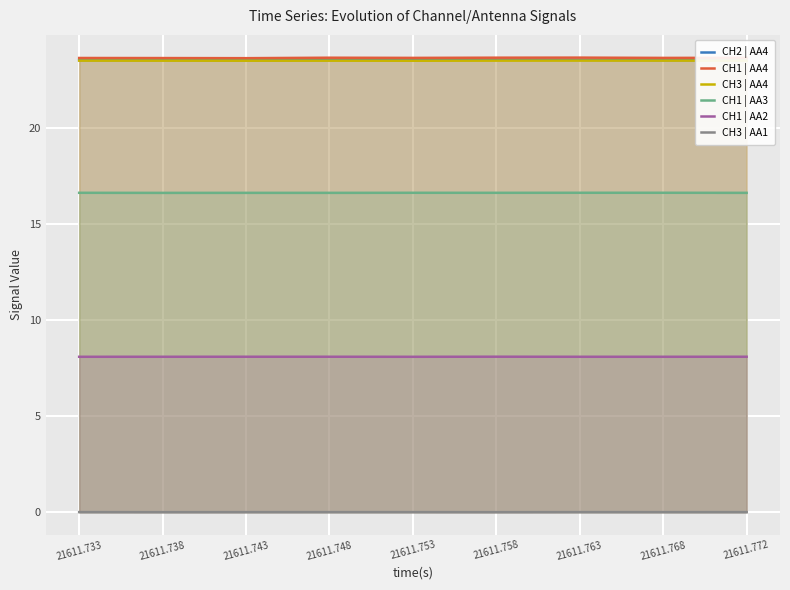

At 21611.758, list the series in order from largest to smallest.

CH1 | AA4, CH2 | AA4, CH3 | AA4, CH1 | AA3, CH1 | AA2, CH3 | AA1